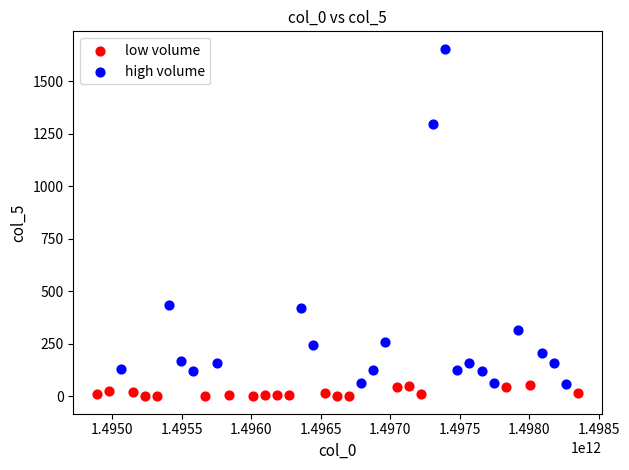

Which series contains the highest Y value?

high volume